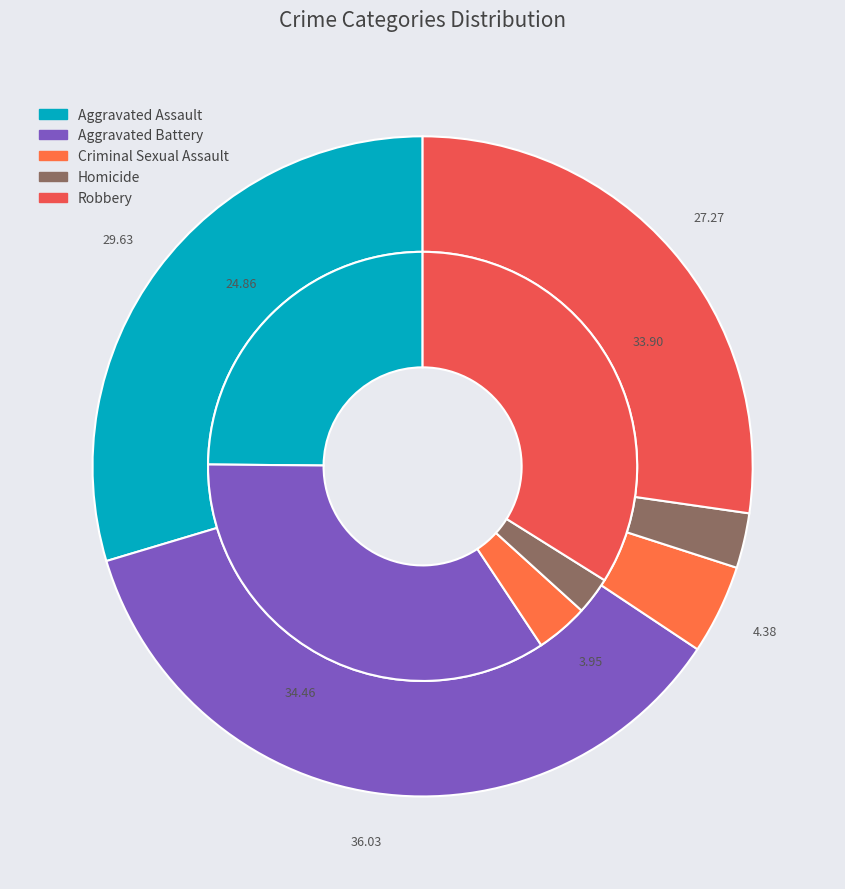

Count the number of slices in the pie.

5